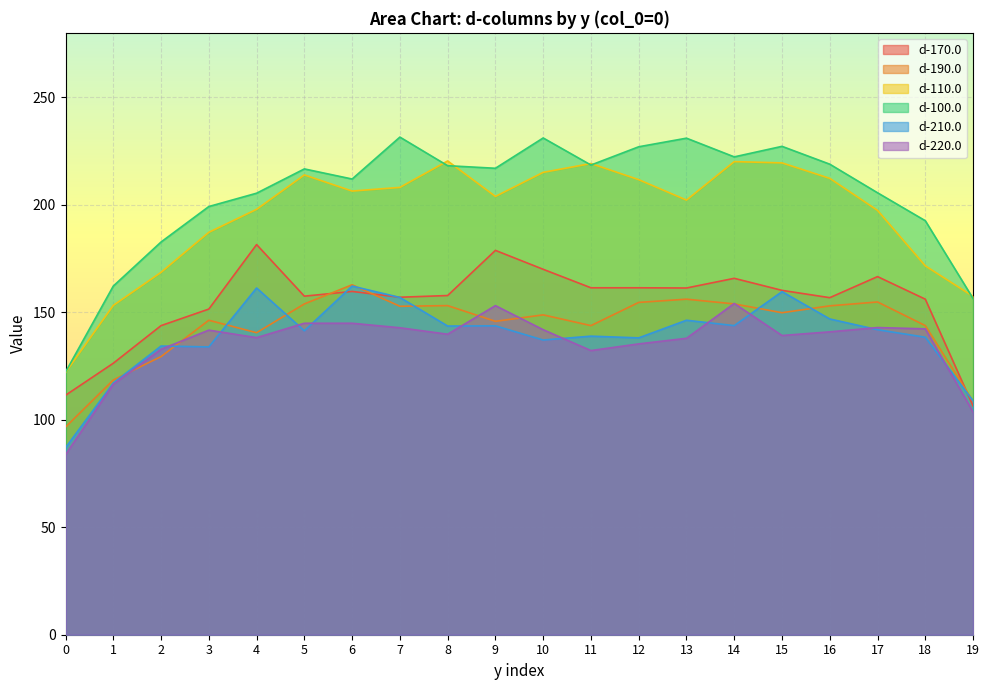

True or false: d-100.0 and d-220.0 cross at least once.

False